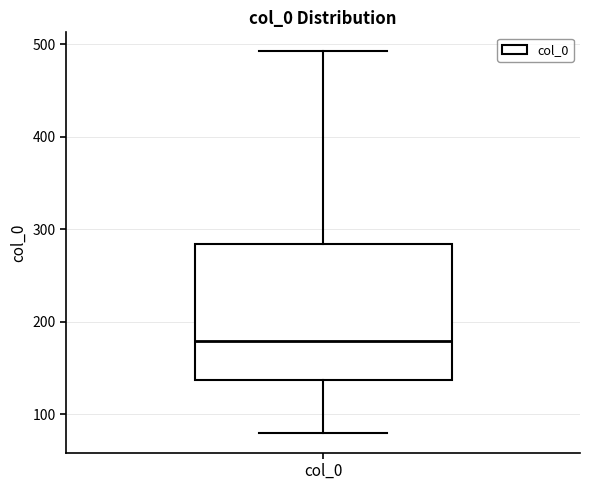

Transcribe this box plot: give where the median line is, the range the box spans, and where the two whiskers end, as read against the y-axis. The values are not printed on the chart, so give them approximately, as read against the axis.

median 180, box 140 to 280, whiskers 80 to 490